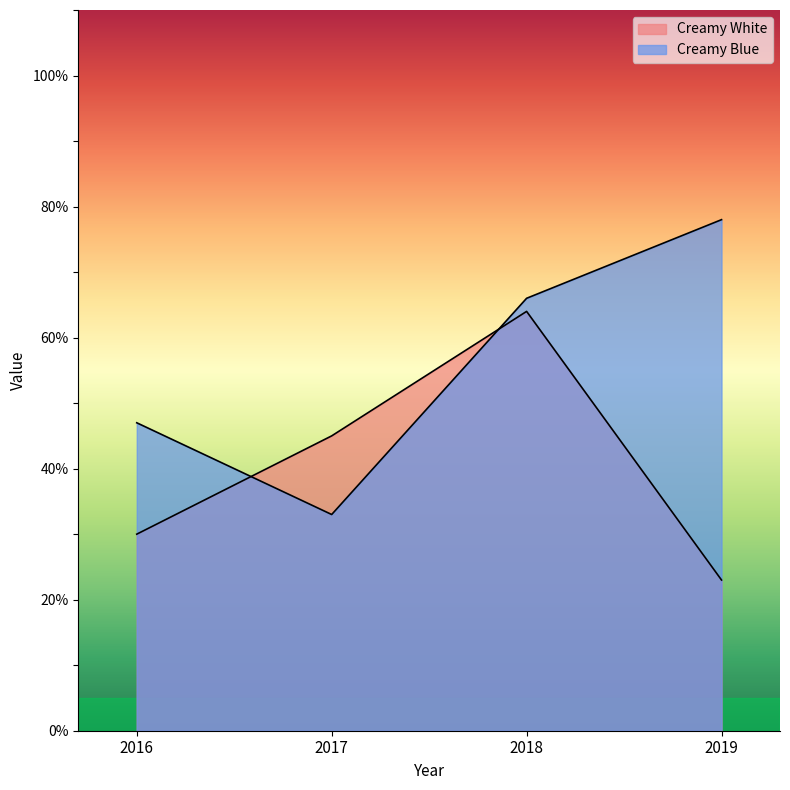

What are all the series names shown in the legend?

Creamy White, Creamy Blue